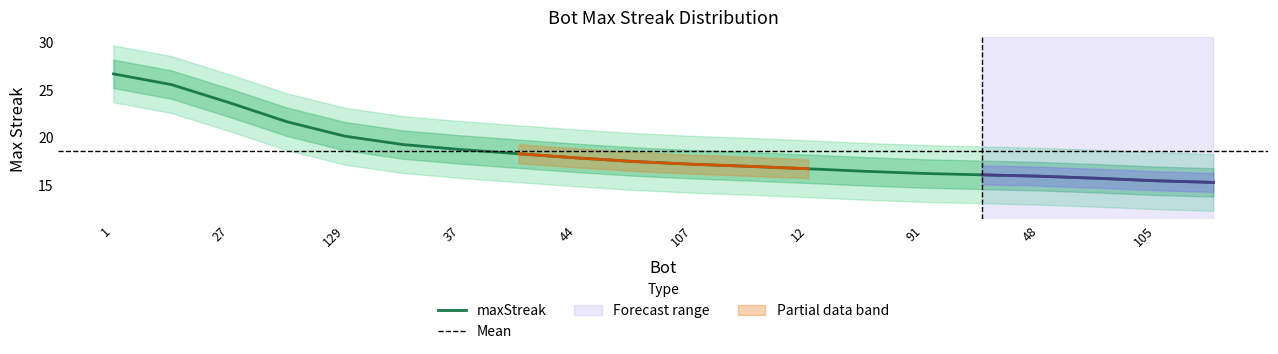

What is the ratio of the value at 129 to the value at 131?

0.9